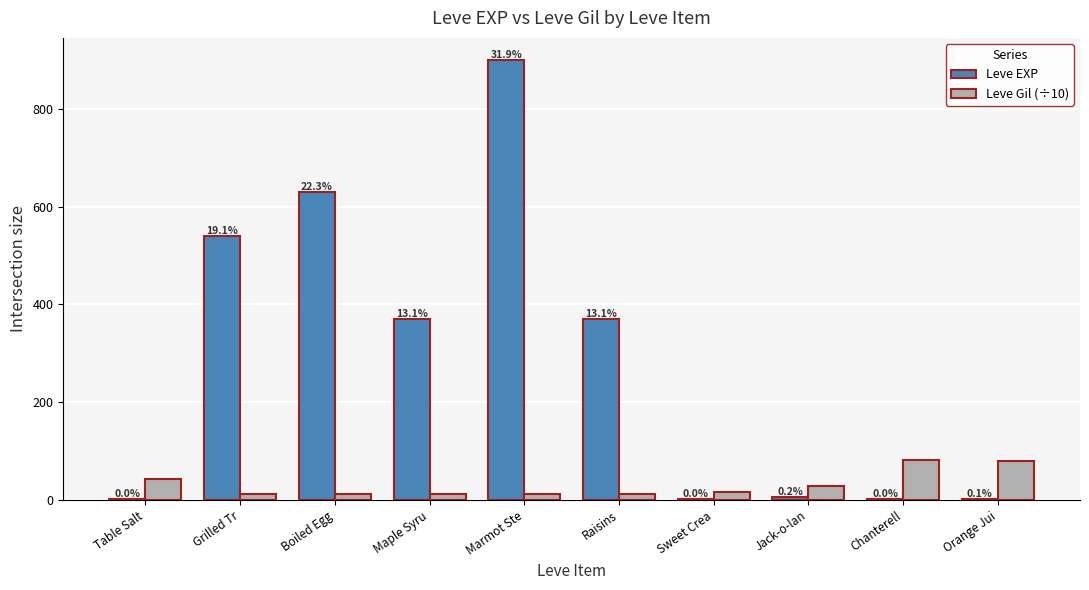

Rank the categories by Leve Gil (÷10) value from highest to lowest.

Chanterell, Orange Jui, Table Salt, Jack-o-lan, Sweet Crea, Marmot Ste, Grilled Tr, Boiled Egg, Maple Syru, Raisins